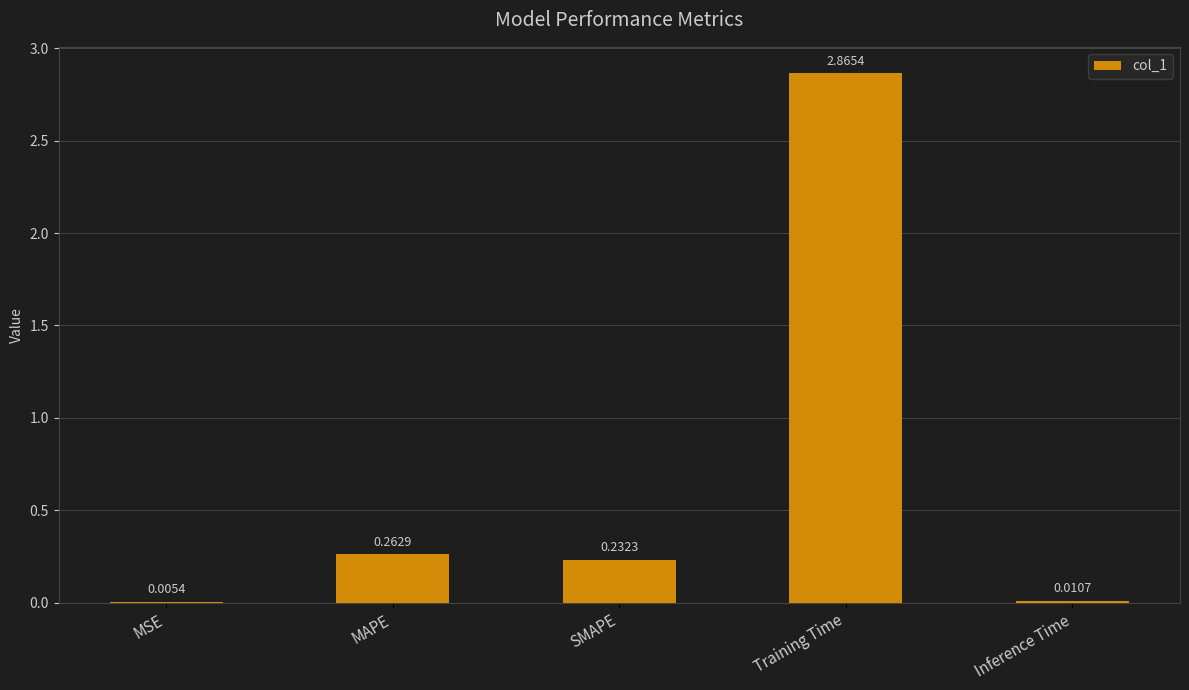

Between SMAPE and MSE, which is larger?

SMAPE